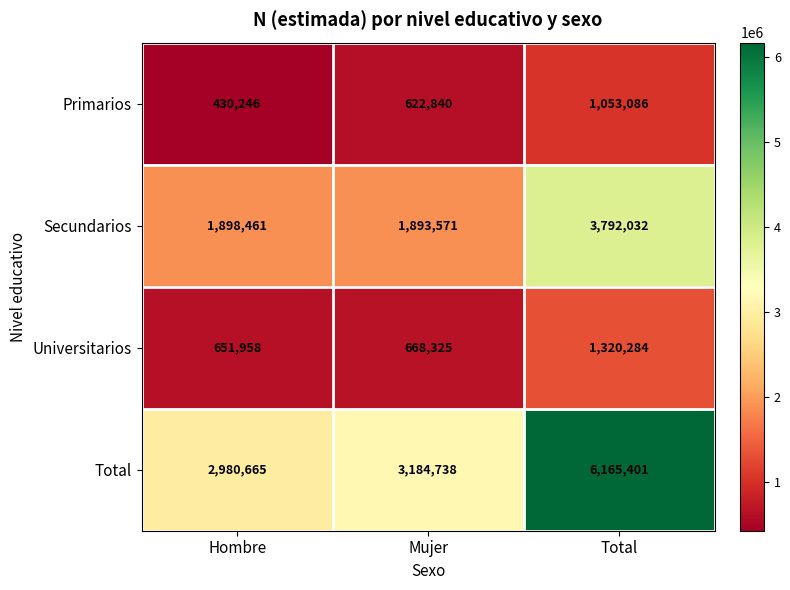

Is it true that Primarios equals 397458 at Total?

False